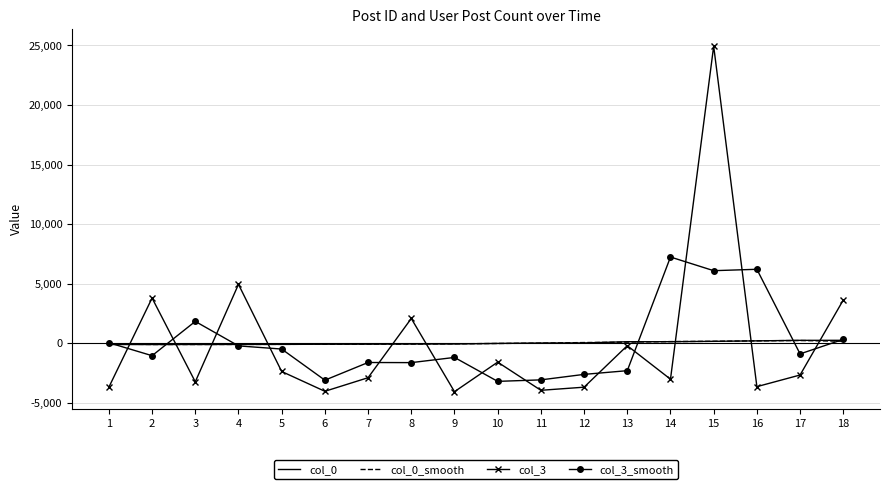

After their last crossing, which series has the higher values: col_3_smooth or col_3?

col_3